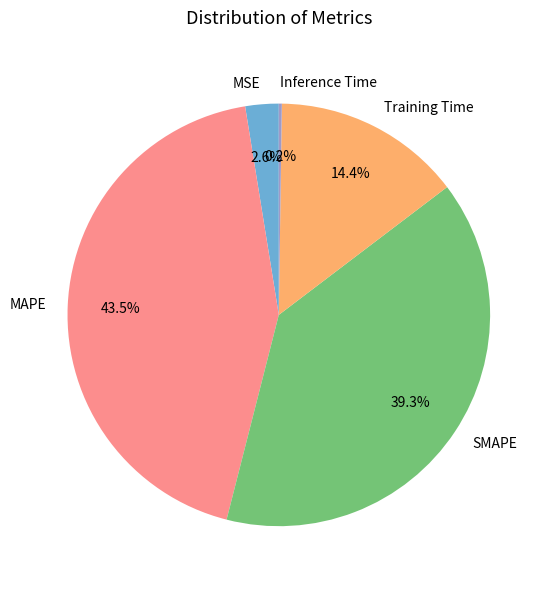

Between SMAPE and Training Time, which is larger?

SMAPE